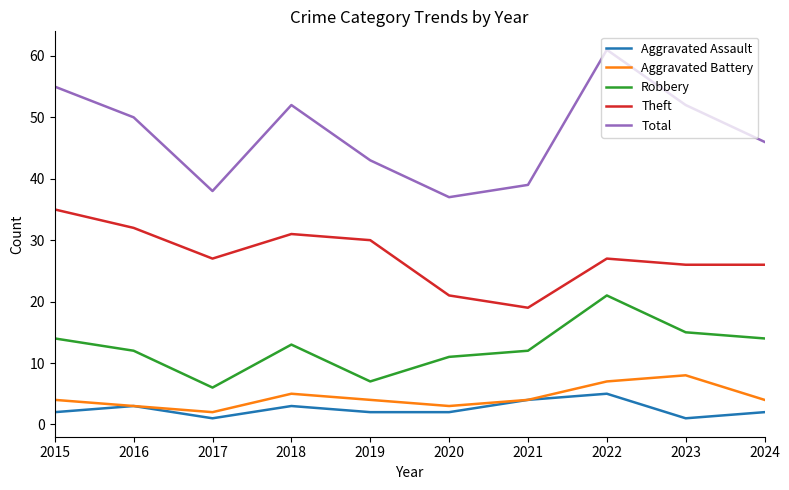

True or false: Aggravated Battery has more than 1 points higher than both neighbors.

True